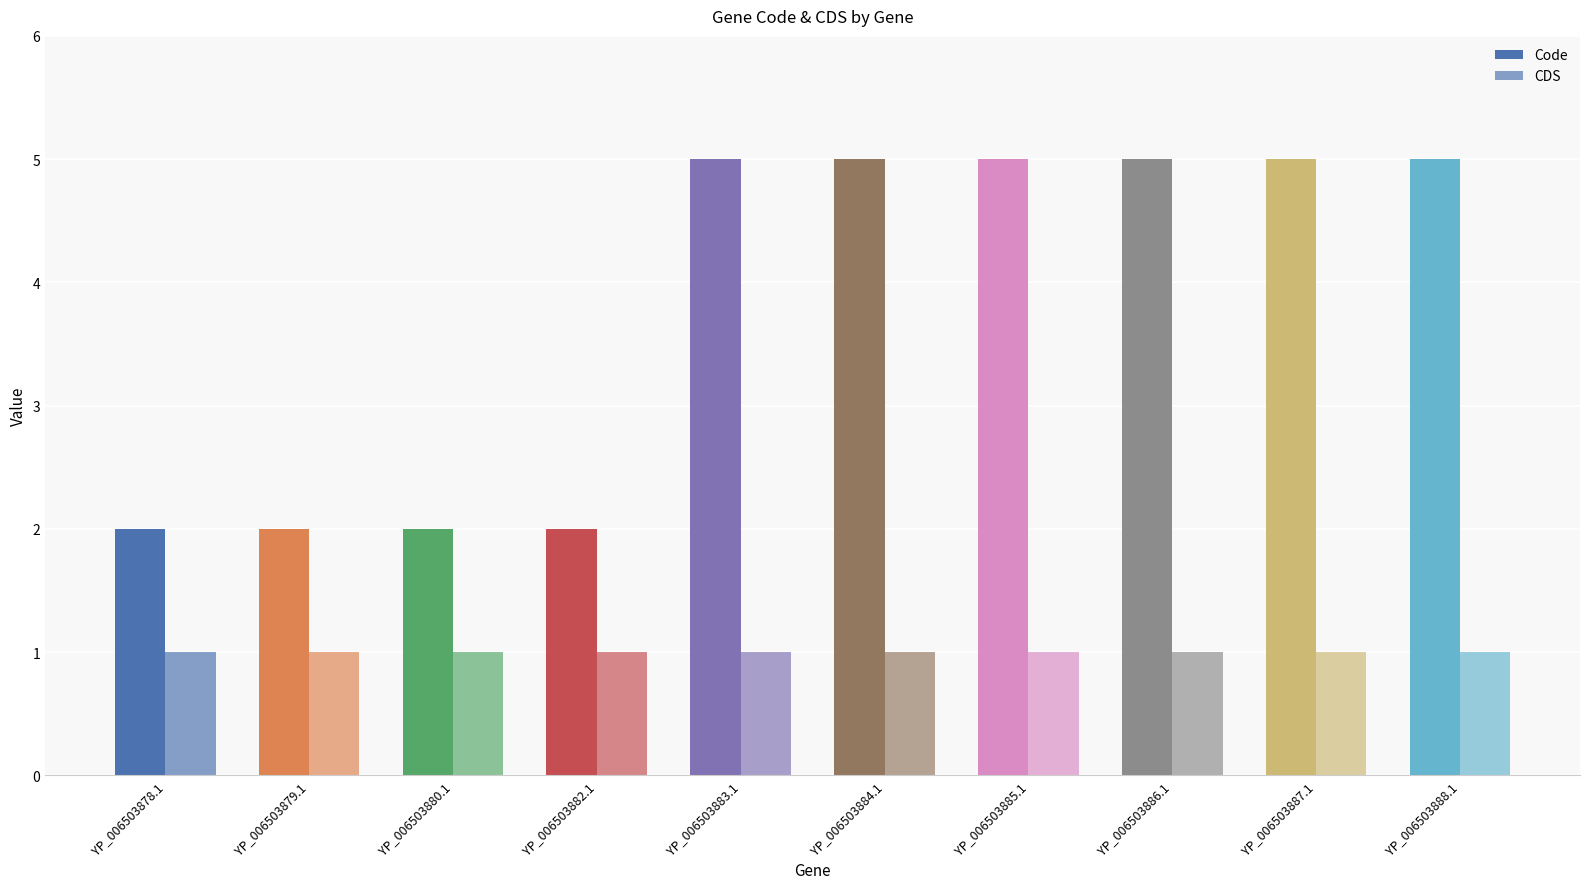

Is the value of Code at YP_006503883.1 greater than the value of CDS at YP_006503888.1?

Yes